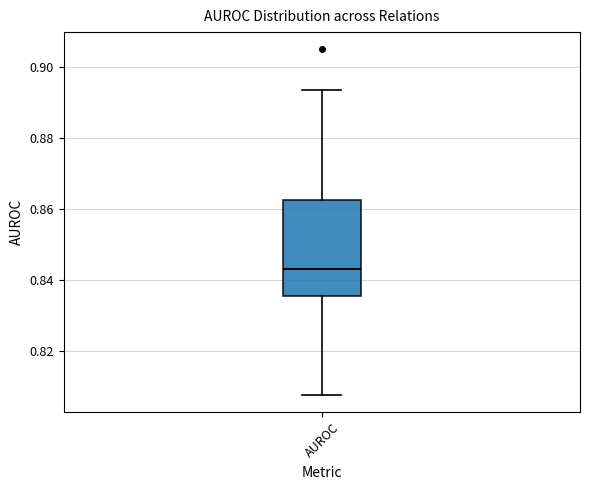

Where does the lower whisker of the box for AUROC end on the y-axis? The values are not printed on the chart, so give them approximately, as read against the axis.

0.808